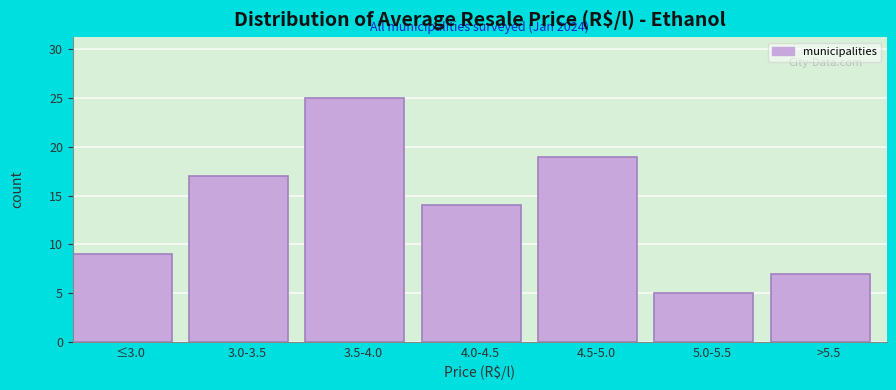

Reading left to right, transcribe all the data shown in this chart.

9	17	25	14	19	5	7